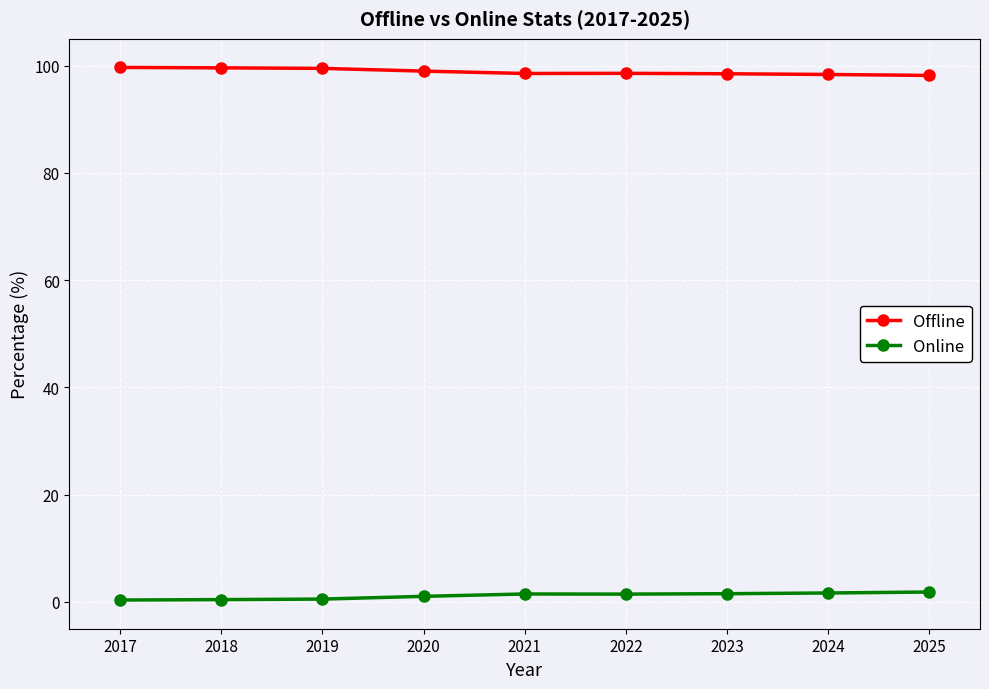

What is the value of the Online point at the 7th from the left?

1.5